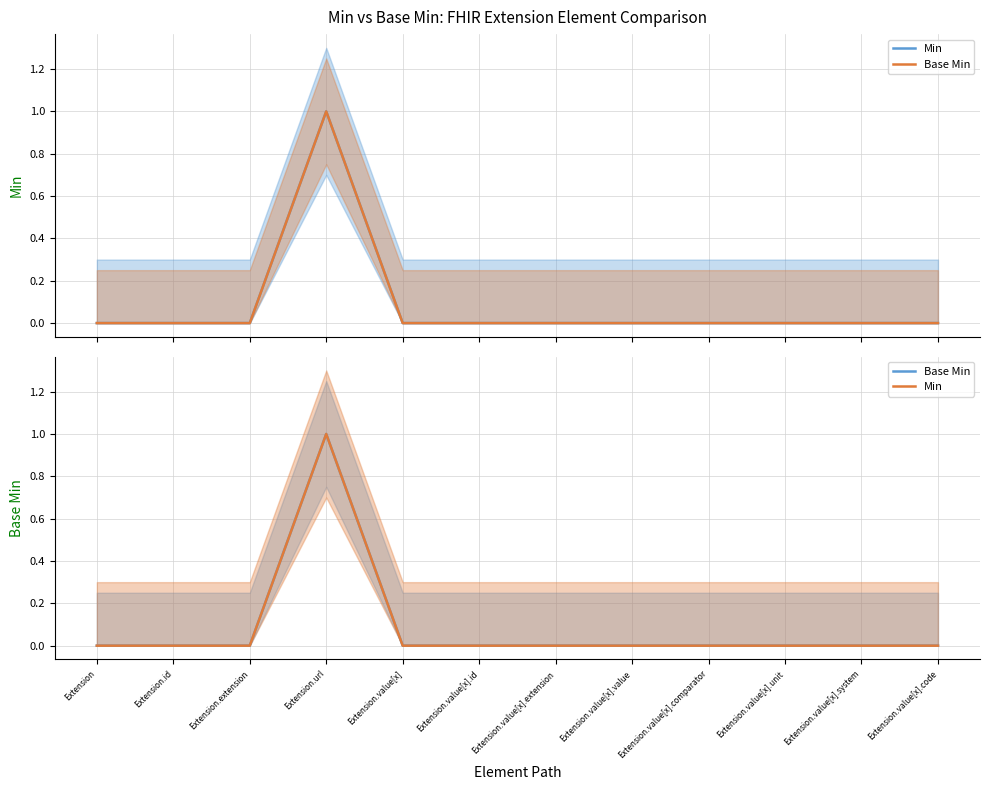

Is it true that Min equals 0 at Extension.value[x].id?

True